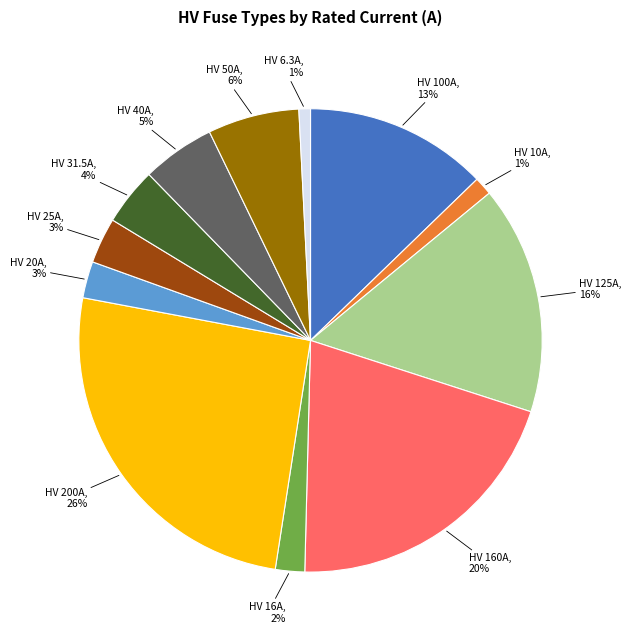

Does any single category account for the majority?

No